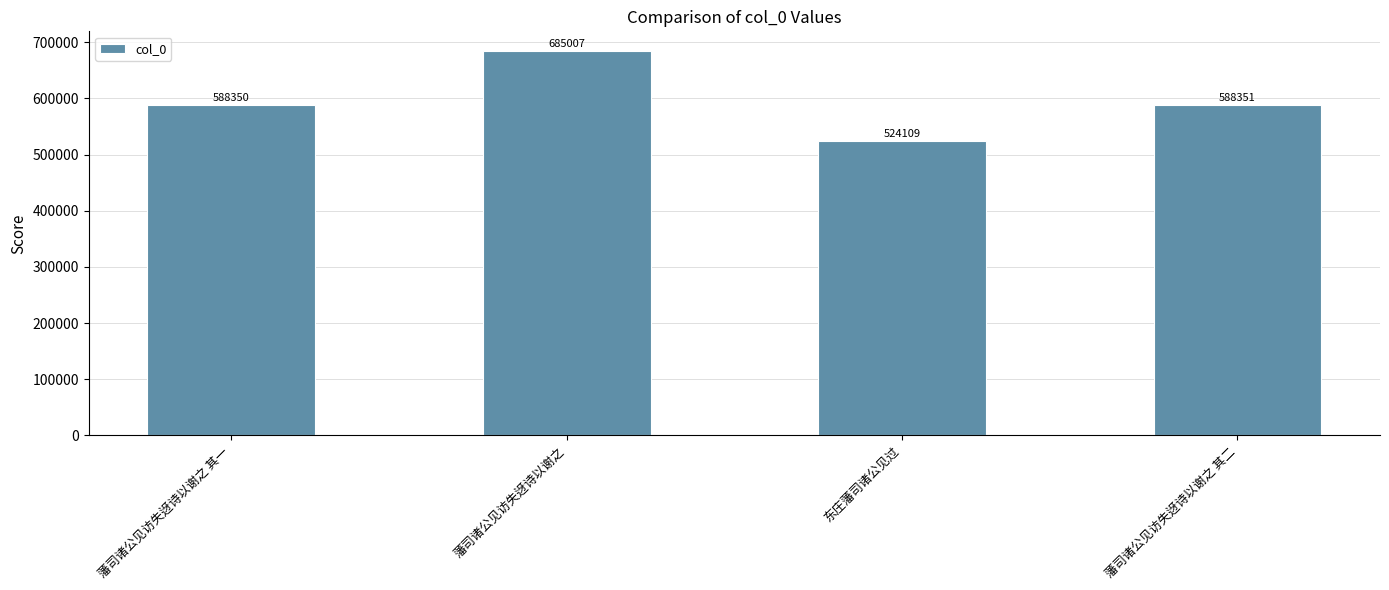

Approximately how many times larger is the value at 藩司诸公见访失迓诗以谢之 其一 compared to 藩司诸公见访失迓诗以谢之?

0.9